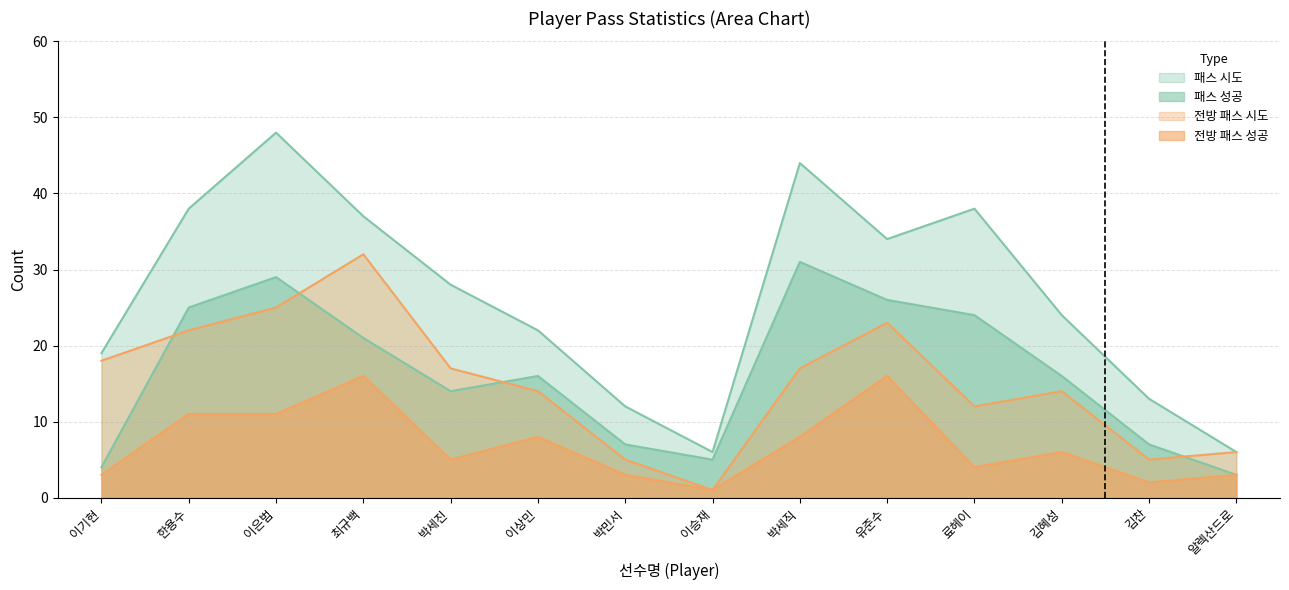

What are all the series names shown in the legend?

패스 시도, 패스 성공, 전방 패스 시도, 전방 패스 성공